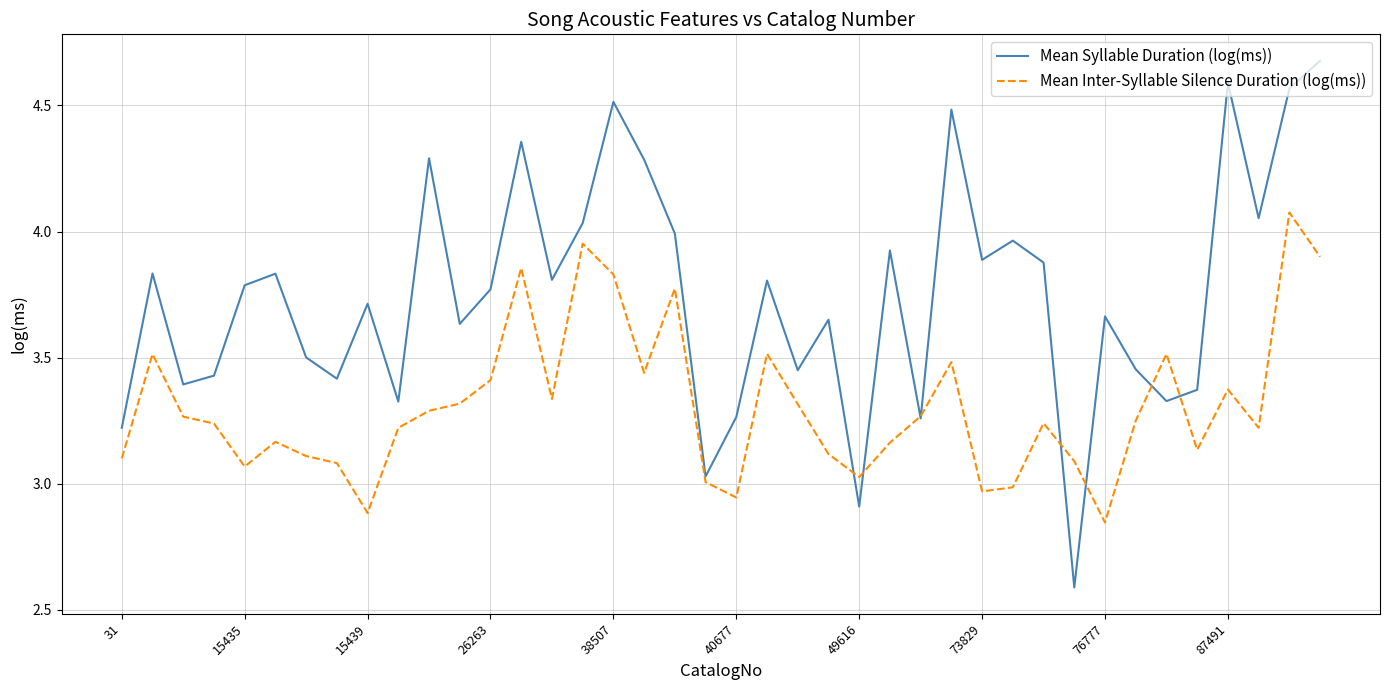

Which series has the widest spread of values?

Mean Syllable Duration (log(ms))